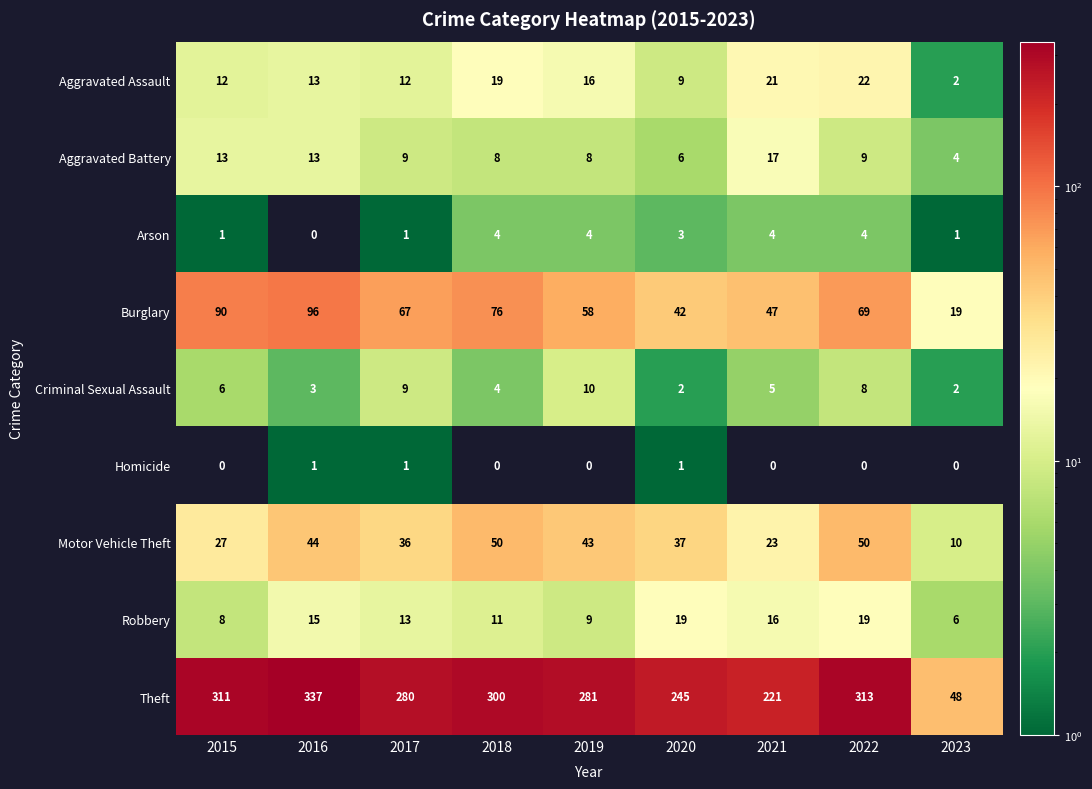

At how many categories does at least one series exceed 294?

4